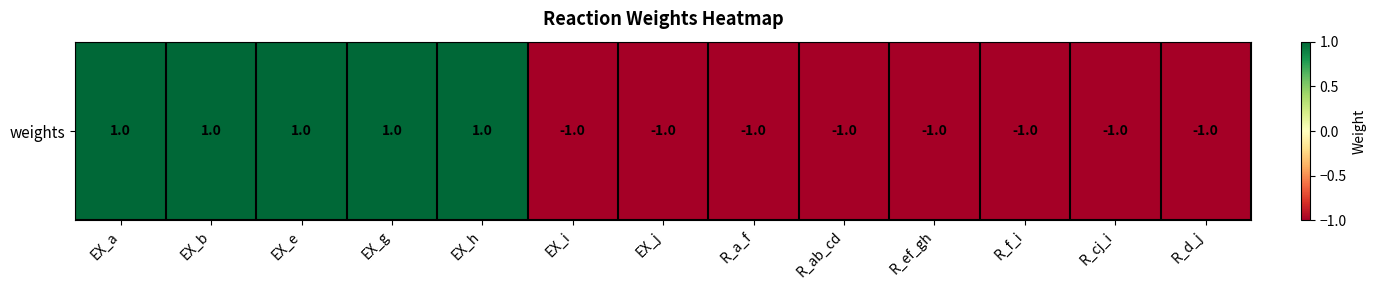

At which category does the chart reach its peak across all series?

EX_a